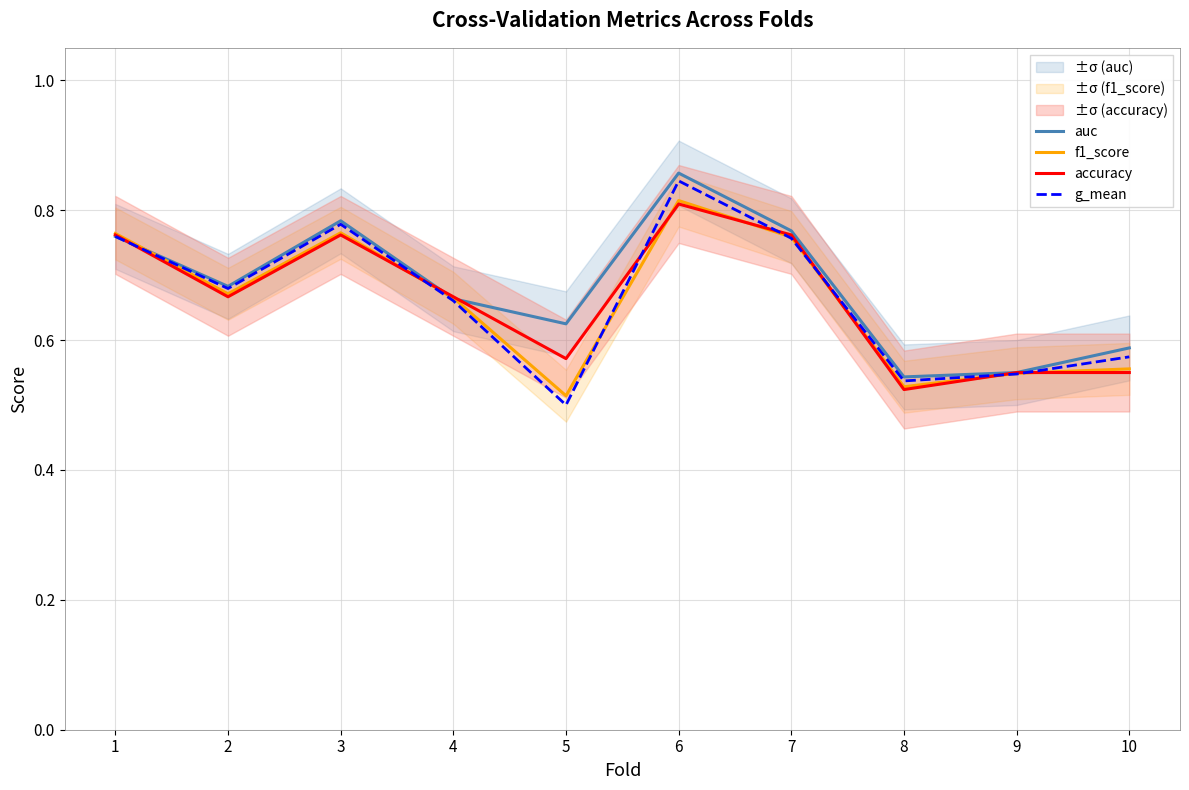

True or false: g_mean and auc intersect in this chart.

False